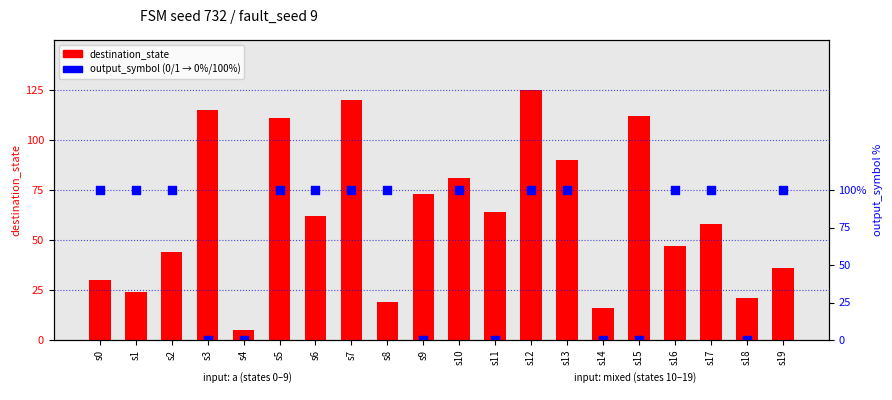

Which series has the largest Y range (max minus min)?

destination_state